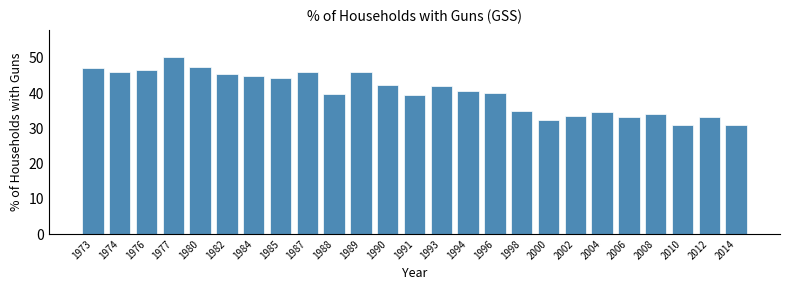

What is the average value?

40.2